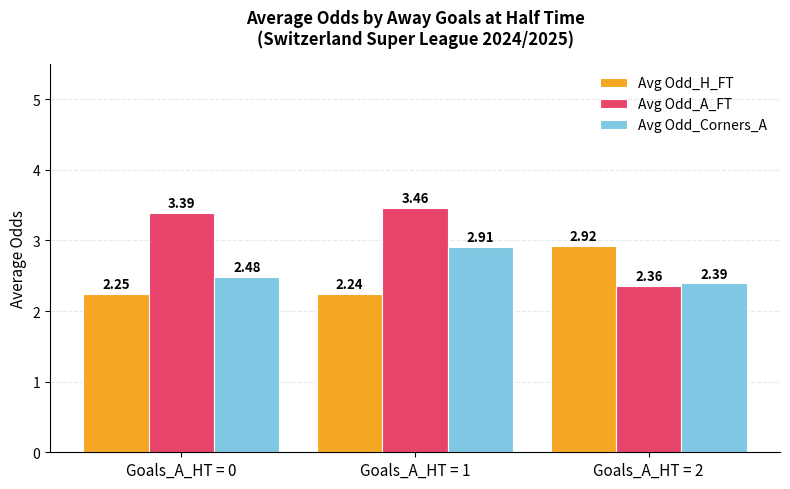

At which category is the sum across all series the highest?

Goals_A_HT = 1